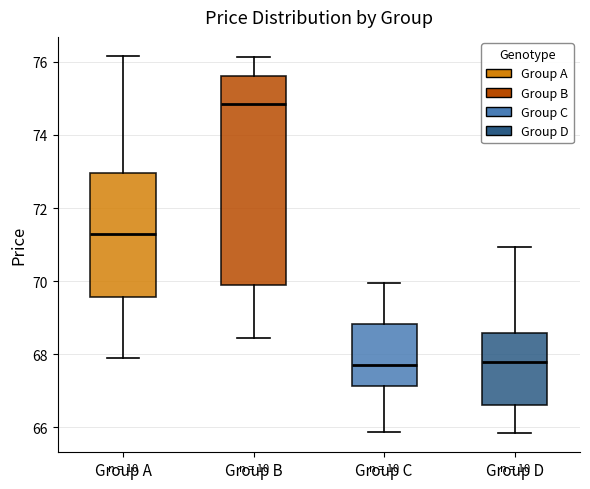

Reading left to right, read every box against the y-axis: the position of its median line, the range the box covers, and the ends of its whiskers. The values are not printed on the chart, so give them approximately, as read against the axis.

Group A: median 71.4, box 69.6 to 73.0, whiskers 68.0 to 76.2
Group B: median 74.8, box 69.8 to 75.6, whiskers 68.4 to 76.2
Group C: median 67.8, box 67.2 to 68.8, whiskers 65.8 to 70.0
Group D: median 67.8, box 66.6 to 68.6, whiskers 65.8 to 71.0